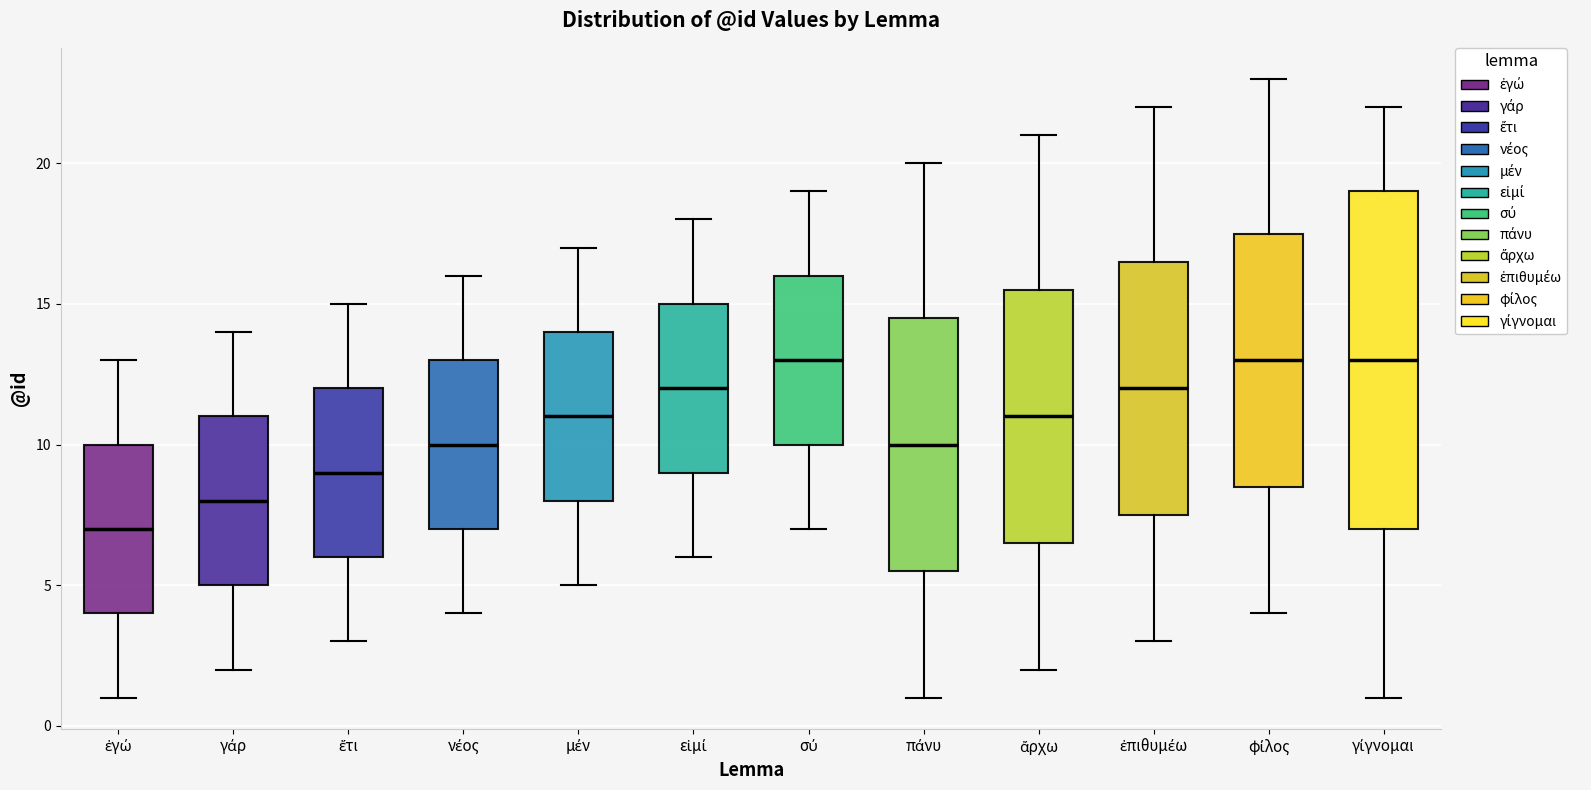

Where is the lower edge of the box for μέν on the y-axis? The values are not printed on the chart, so give them approximately, as read against the axis.

8.0